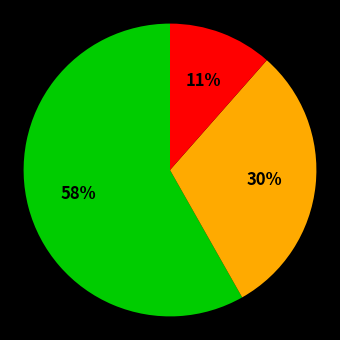

Is there any slice that represents more than half of the pie?

Yes